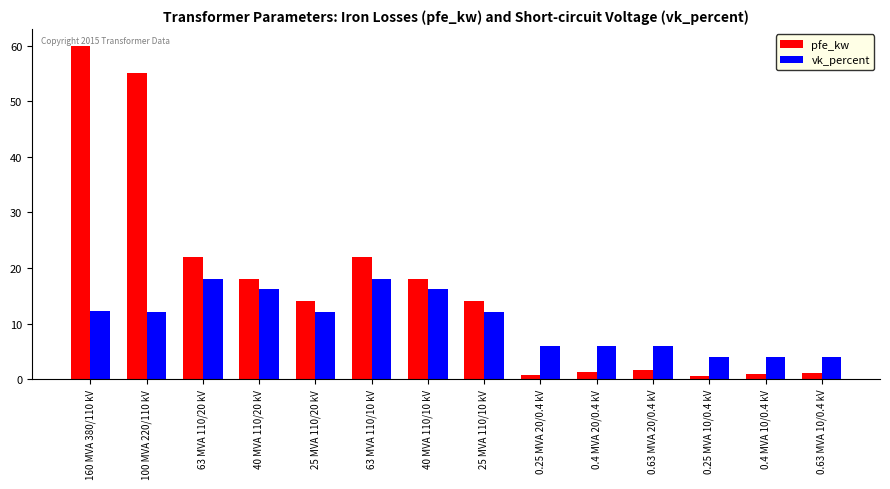

Rank the series by their average value, from lowest to highest.

vk_percent, pfe_kw